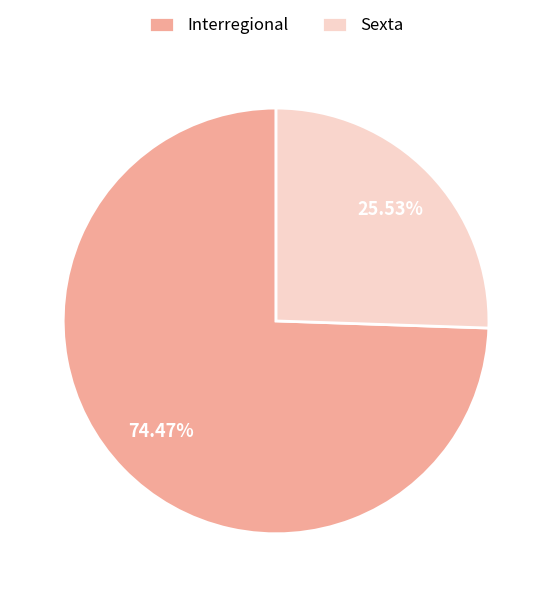

Which category accounts for the majority?

Interregional